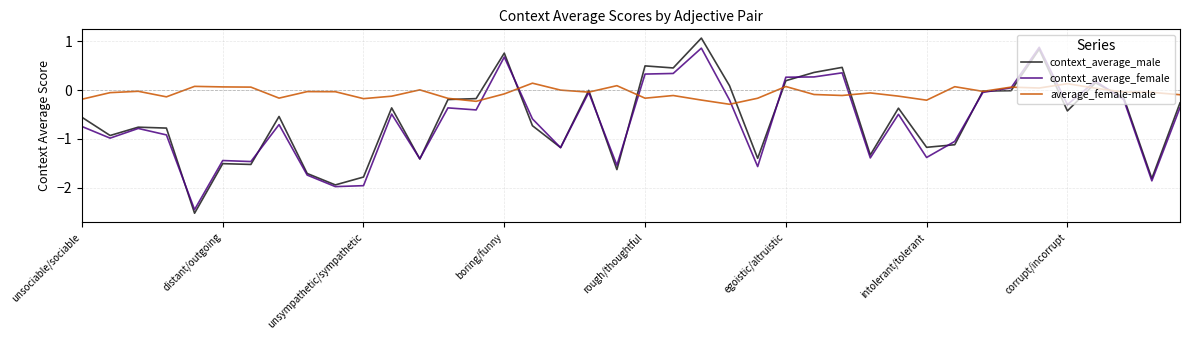

True or false: context_average_male has more than 1 points higher than both neighbors.

True